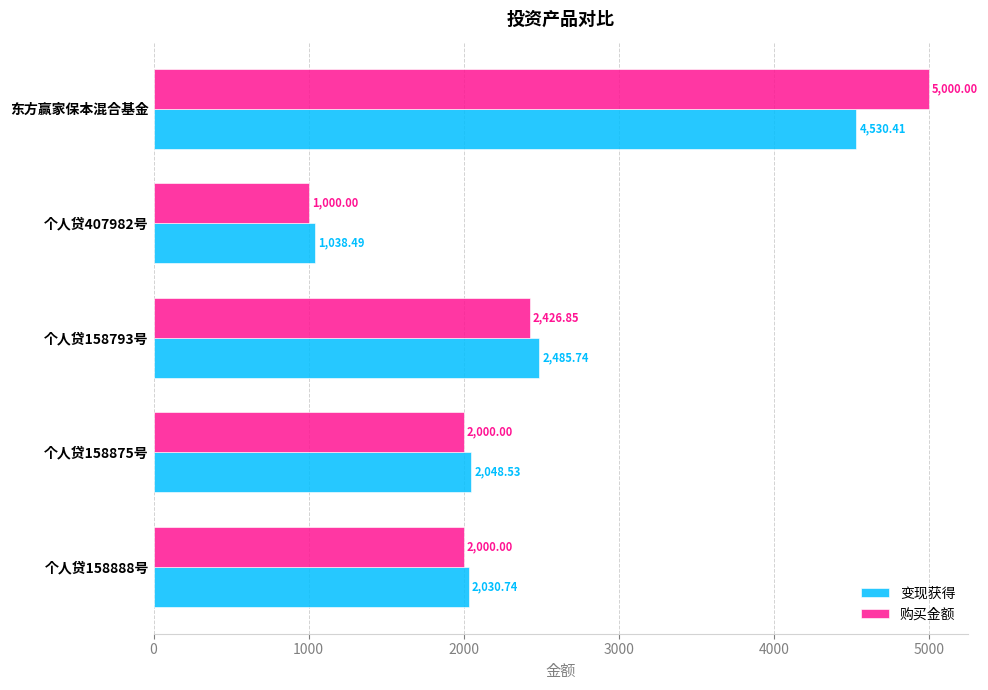

Which label corresponds to the largest value in the chart?

东方赢家保本混合基金